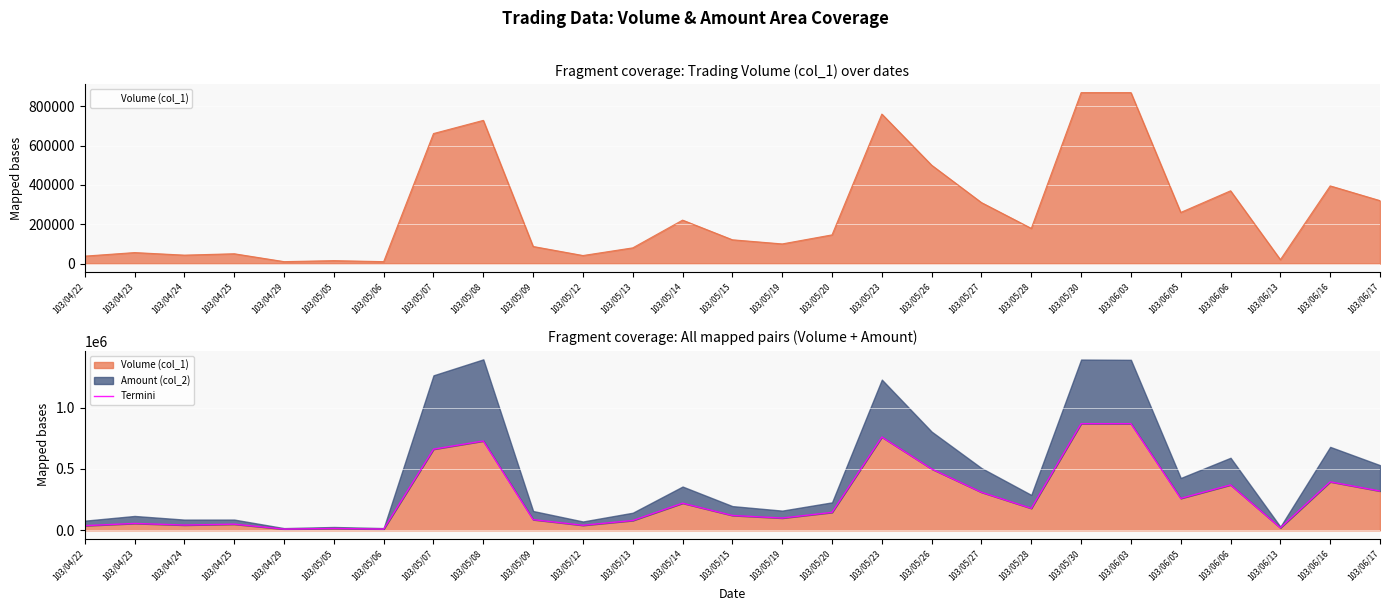

Reading left to right, what are all the values shown in this chart?

103/04/22=38000	103/04/23=56000	103/04/24=43000	103/04/25=50000	103/04/29=10000	103/05/05=15000	103/05/06=10000	103/05/07=661000	103/05/08=728000	103/05/09=87000	103/05/12=41000	103/05/13=80000	103/05/14=221000	103/05/15=121000	103/05/19=100000	103/05/20=146000	103/05/23=760000	103/05/26=500000	103/05/27=310000	103/05/28=179000	103/05/30=869000	103/06/03=869000	103/06/05=260000	103/06/06=370000	103/06/13=20000	103/06/16=395000	103/06/17=320000